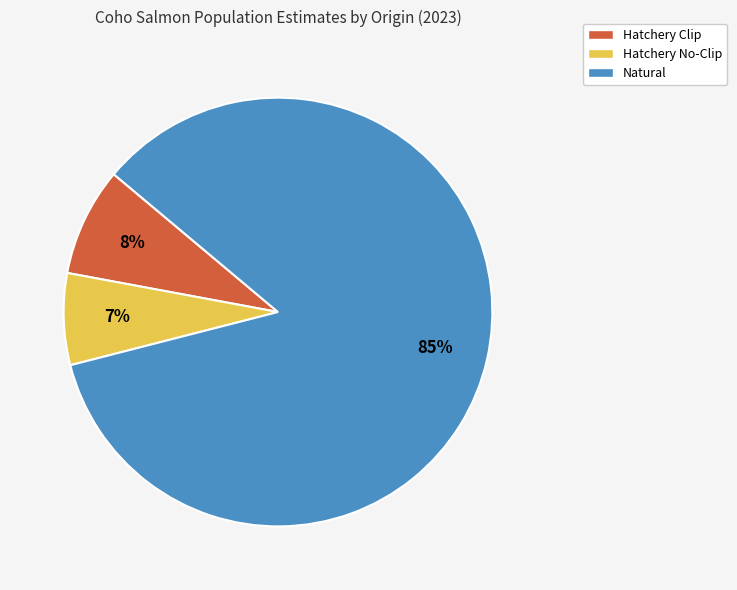

Between Hatchery No-Clip and Hatchery Clip, which is larger?

Hatchery Clip